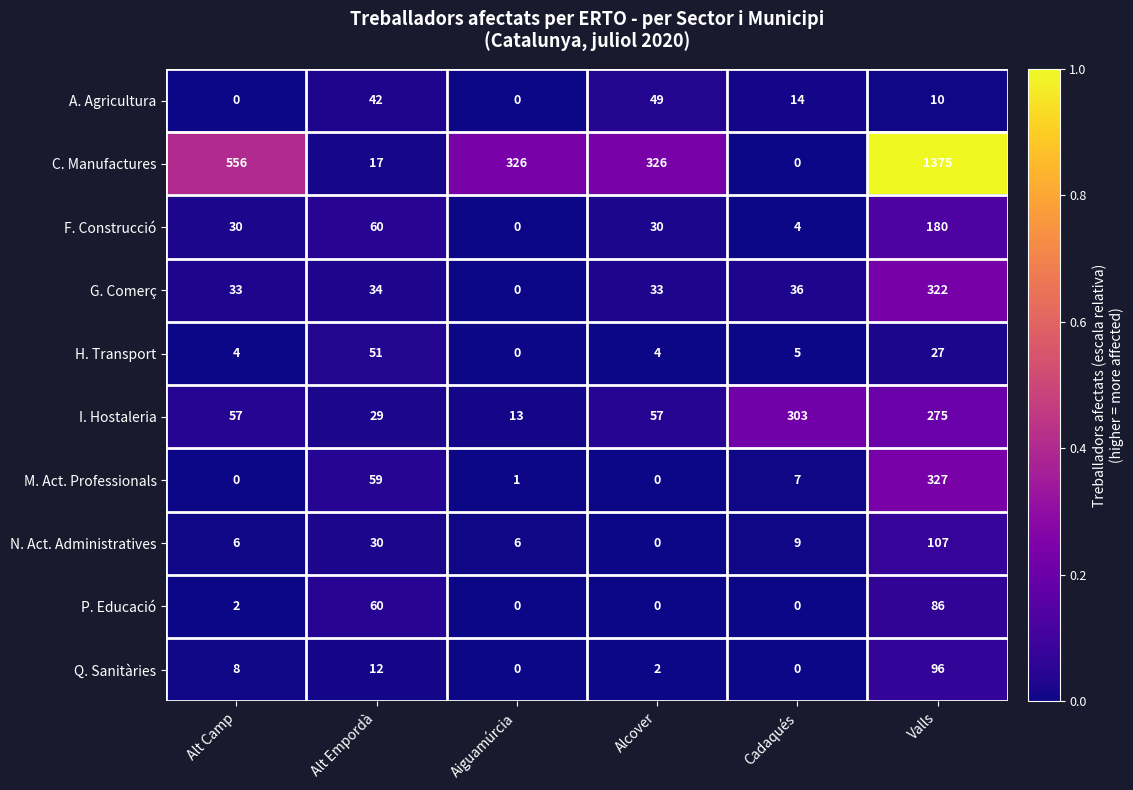

What value does the C. Manufactures series have at Alcover?

326